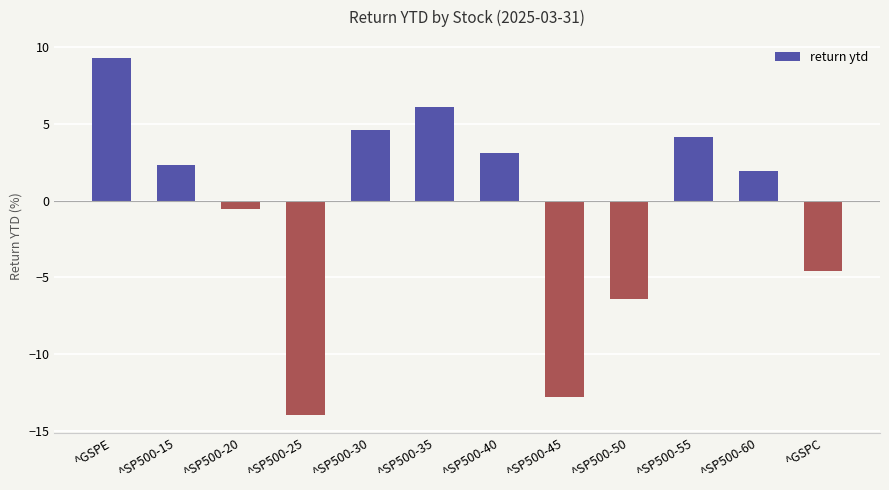

Which category has the highest value across all series?

^GSPE